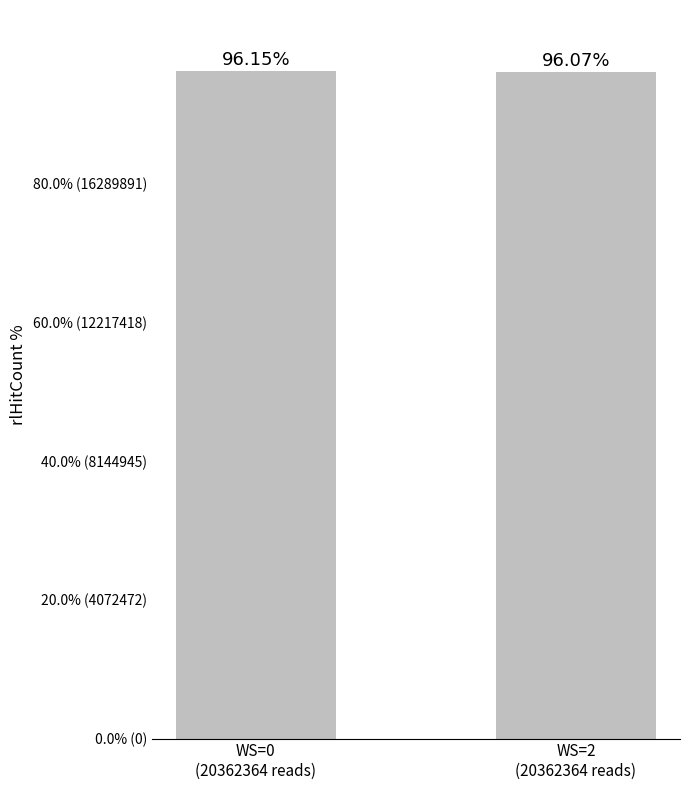

What is the minimum value shown in the chart?

96.1